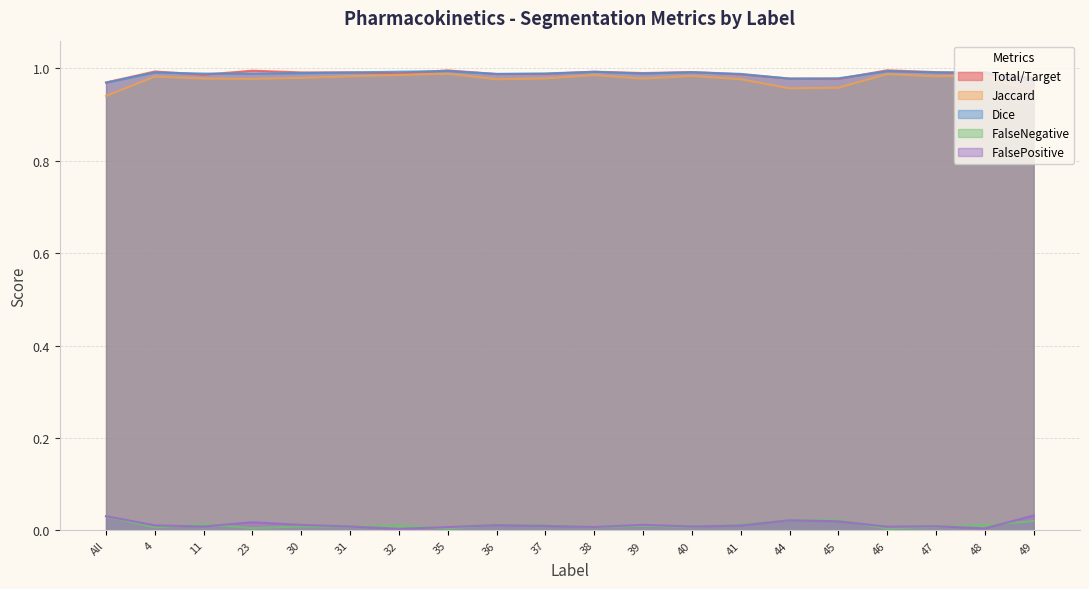

Count the number of data series in this chart.

5